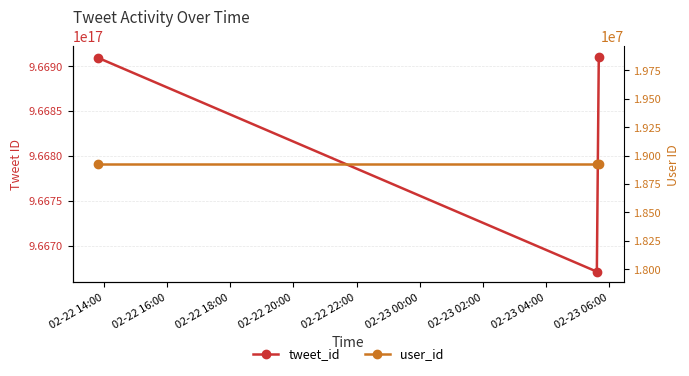

Which series has the widest spread of values?

tweet_id